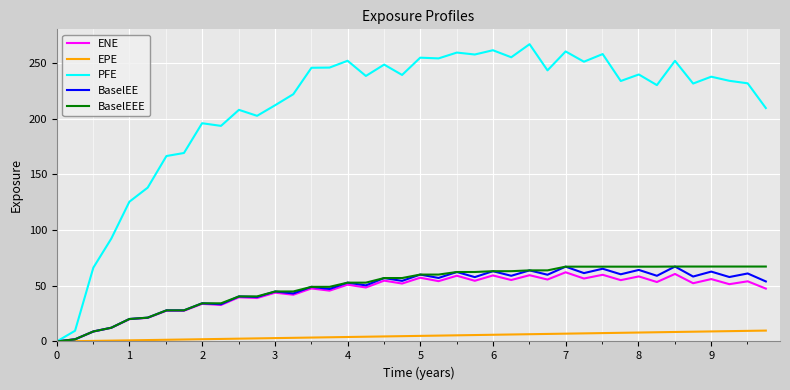

Which series has the largest total across all categories?

PFE